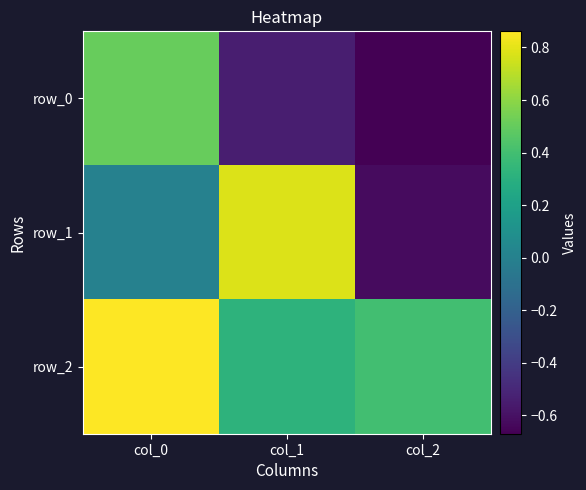

How many series are shown in this chart?

3